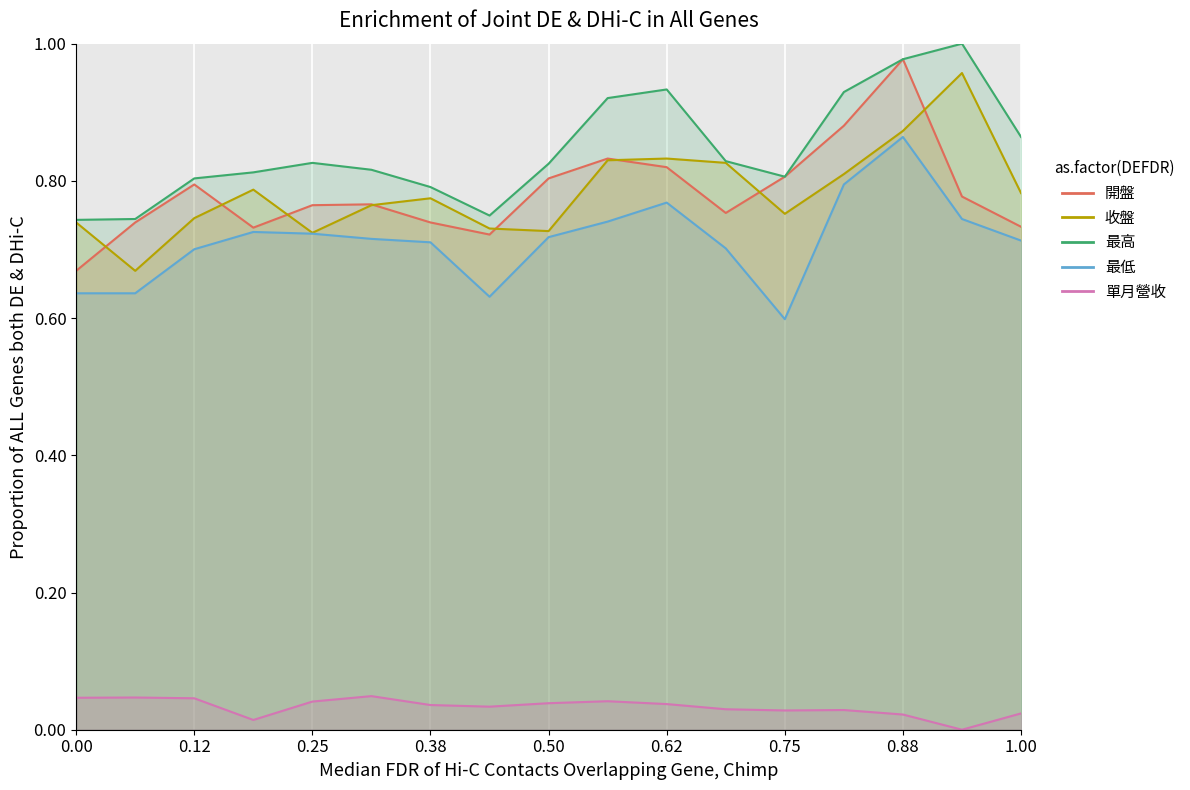

Does the chart display data point markers on the line(s)?

No